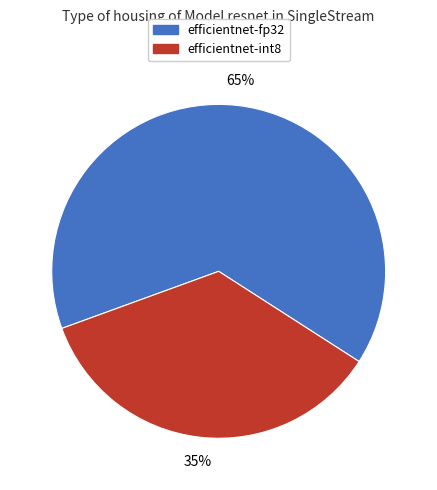

Is there any slice that represents more than half of the pie?

Yes